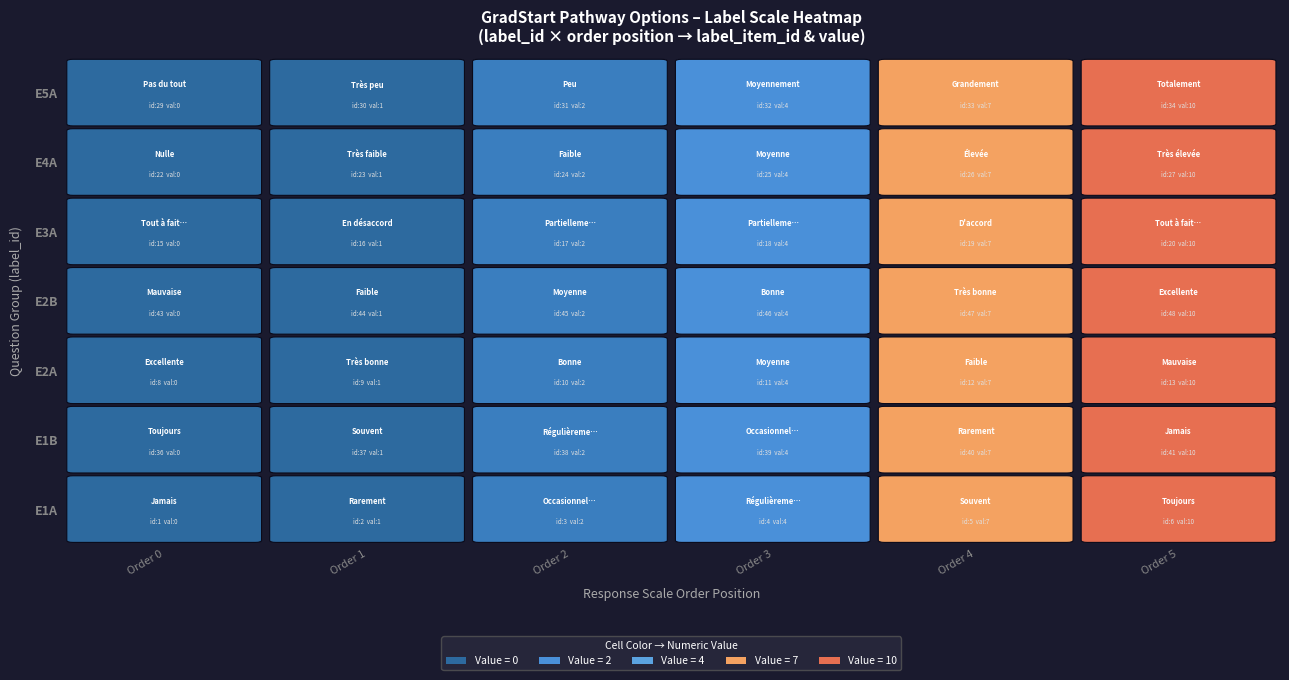

How many data points does each series have?

6